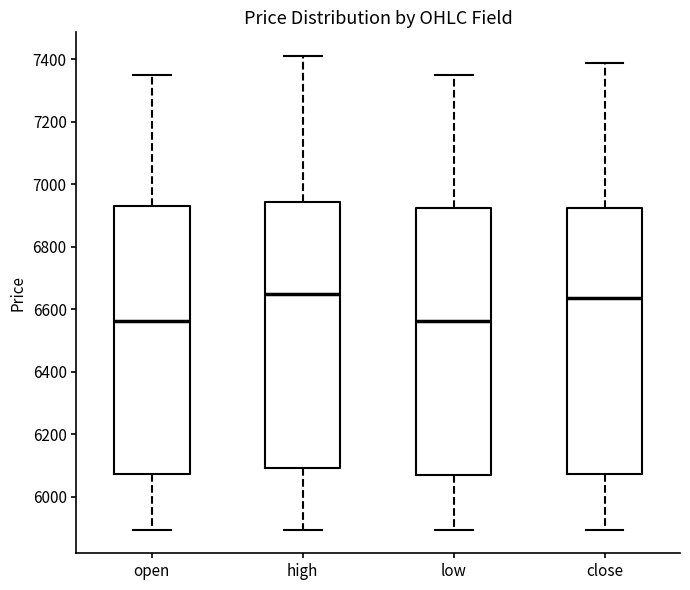

Where is the upper edge of the box for high on the y-axis? The values are not printed on the chart, so give them approximately, as read against the axis.

6940